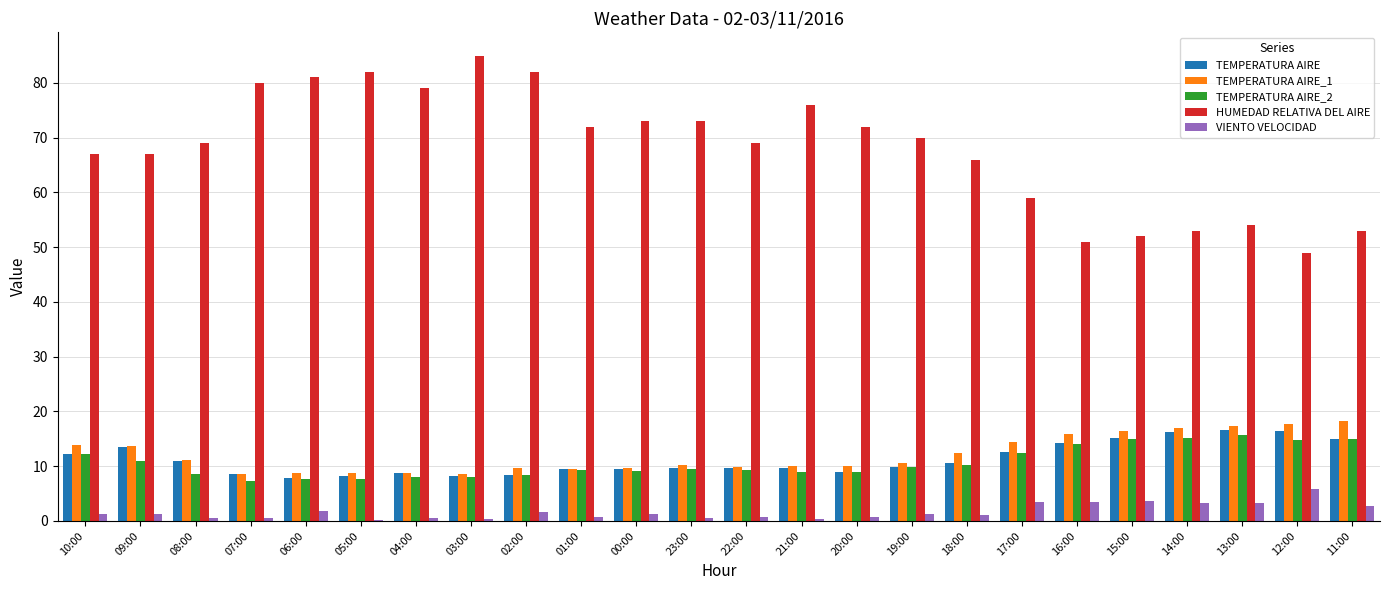

How many series are shown in this chart?

5